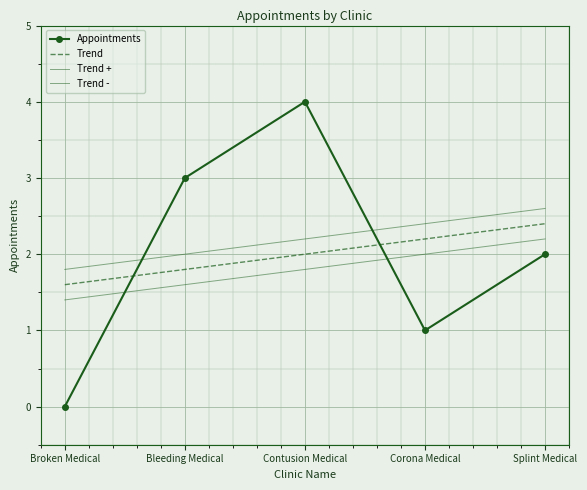

What are all the series names shown in the legend?

Appointments, Trend, Trend +, Trend -